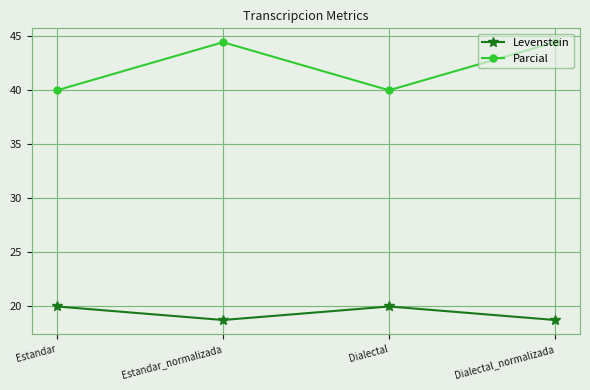

Does the chart display data point markers on the line(s)?

Yes